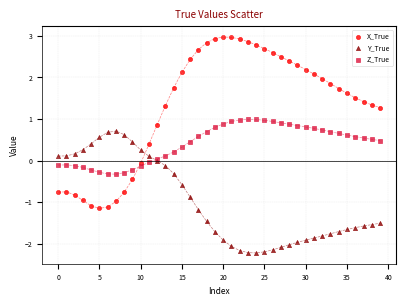

Which series has the largest Y range (max minus min)?

X_True